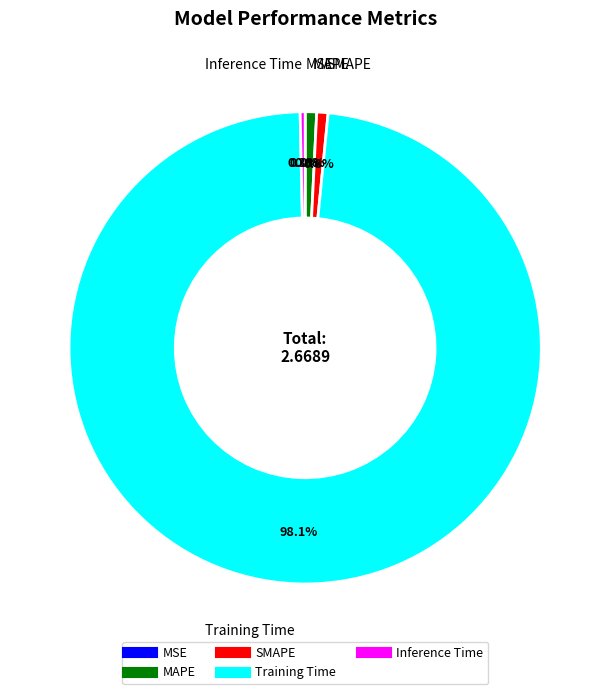

To the nearest percent, what is the combined percentage of Inference Time and SMAPE?

1%